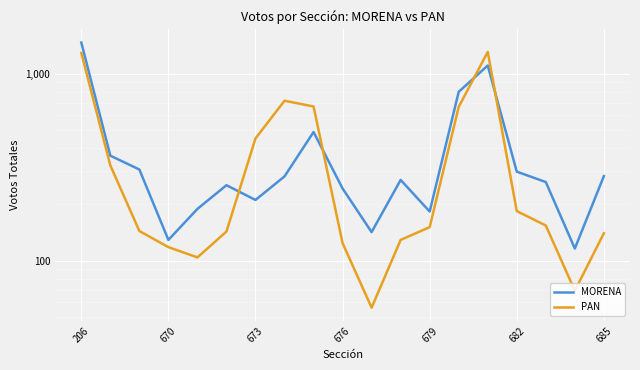

The value of MORENA at 673 is 331. True or false?

False